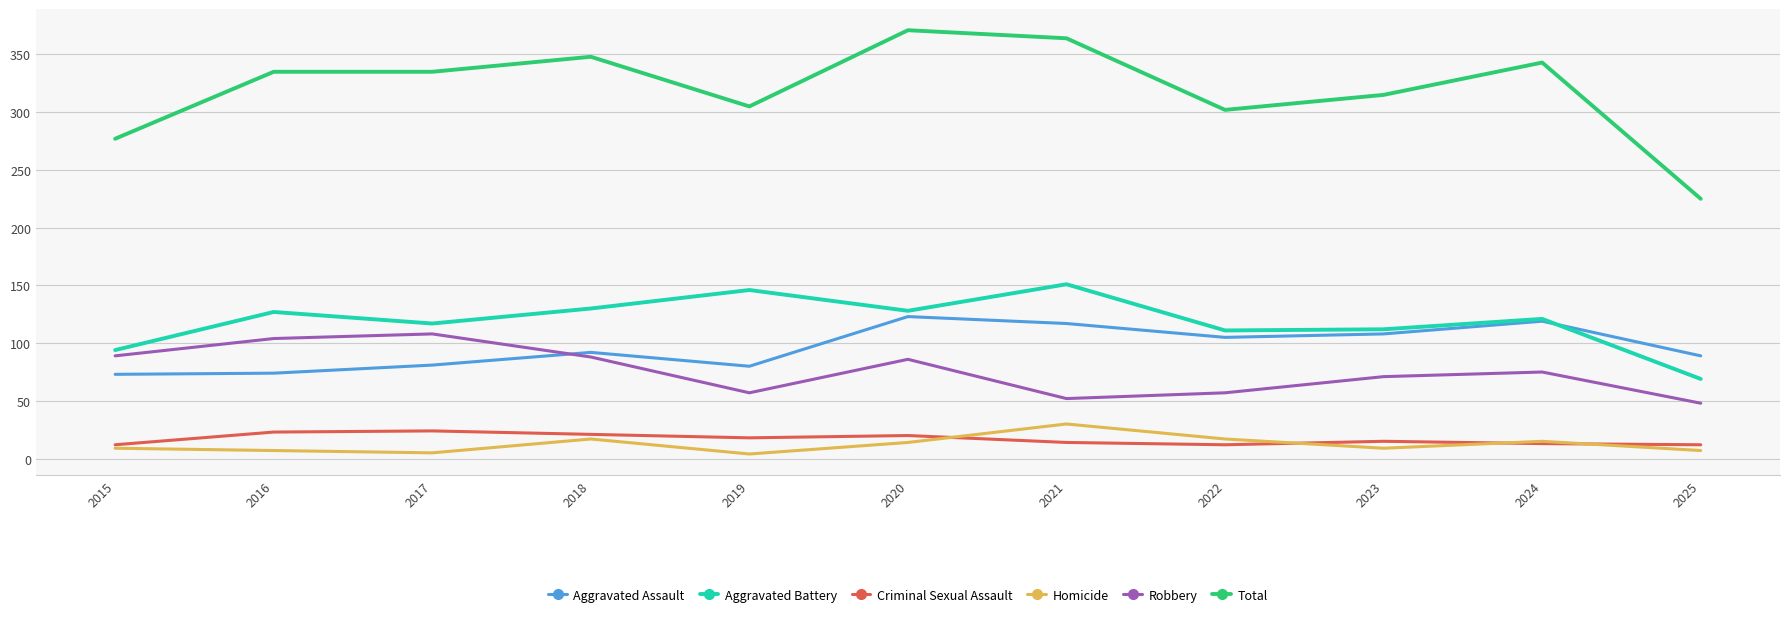

Rank the series by their maximum value, from lowest to highest.

Criminal Sexual Assault, Homicide, Robbery, Aggravated Assault, Aggravated Battery, Total